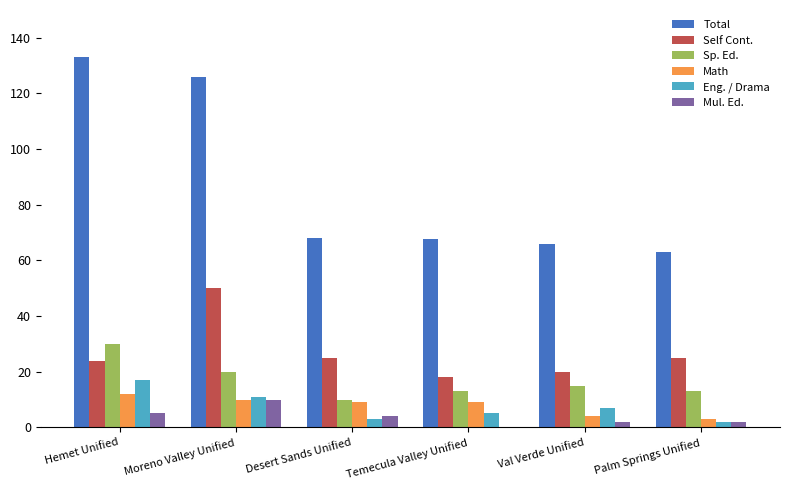

How many groups of bars are there?

6